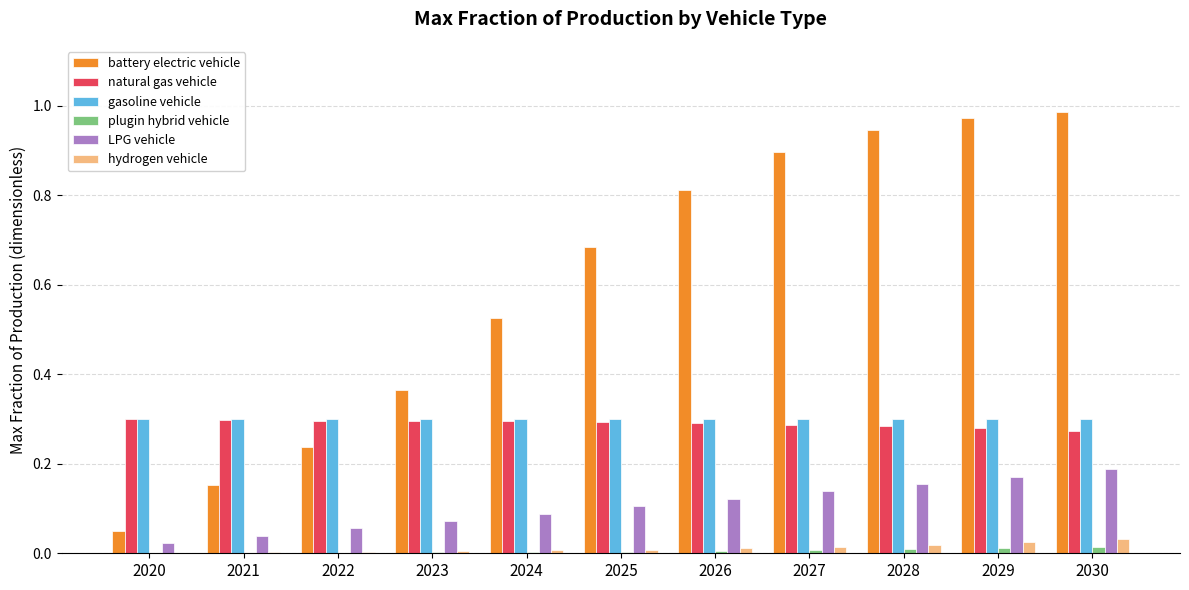

Which series changed the most between 2025 and 2030?

battery electric vehicle